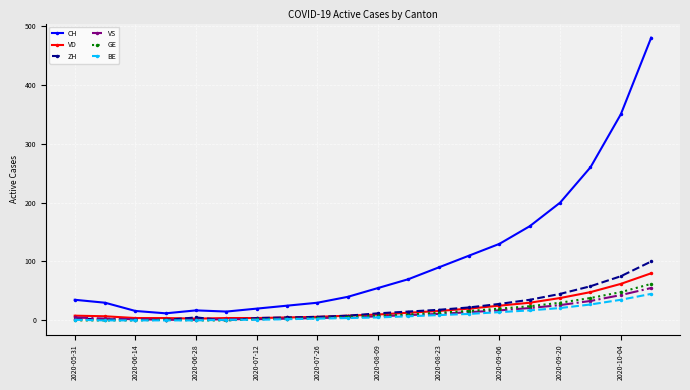

What is the maximum value shown in the chart?

480